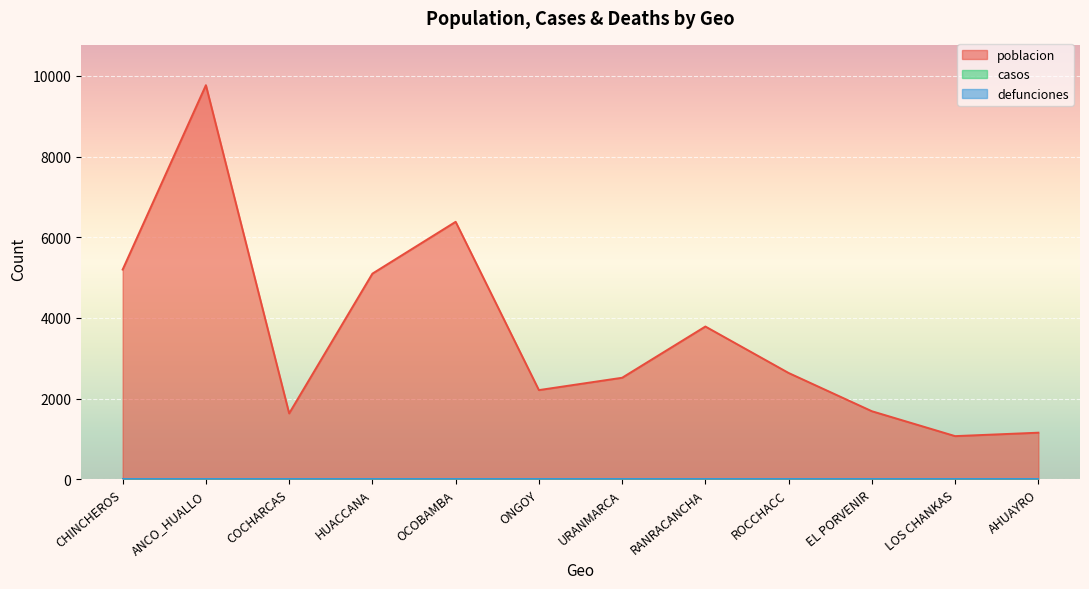

True or false: casos and defunciones intersect in this chart.

False